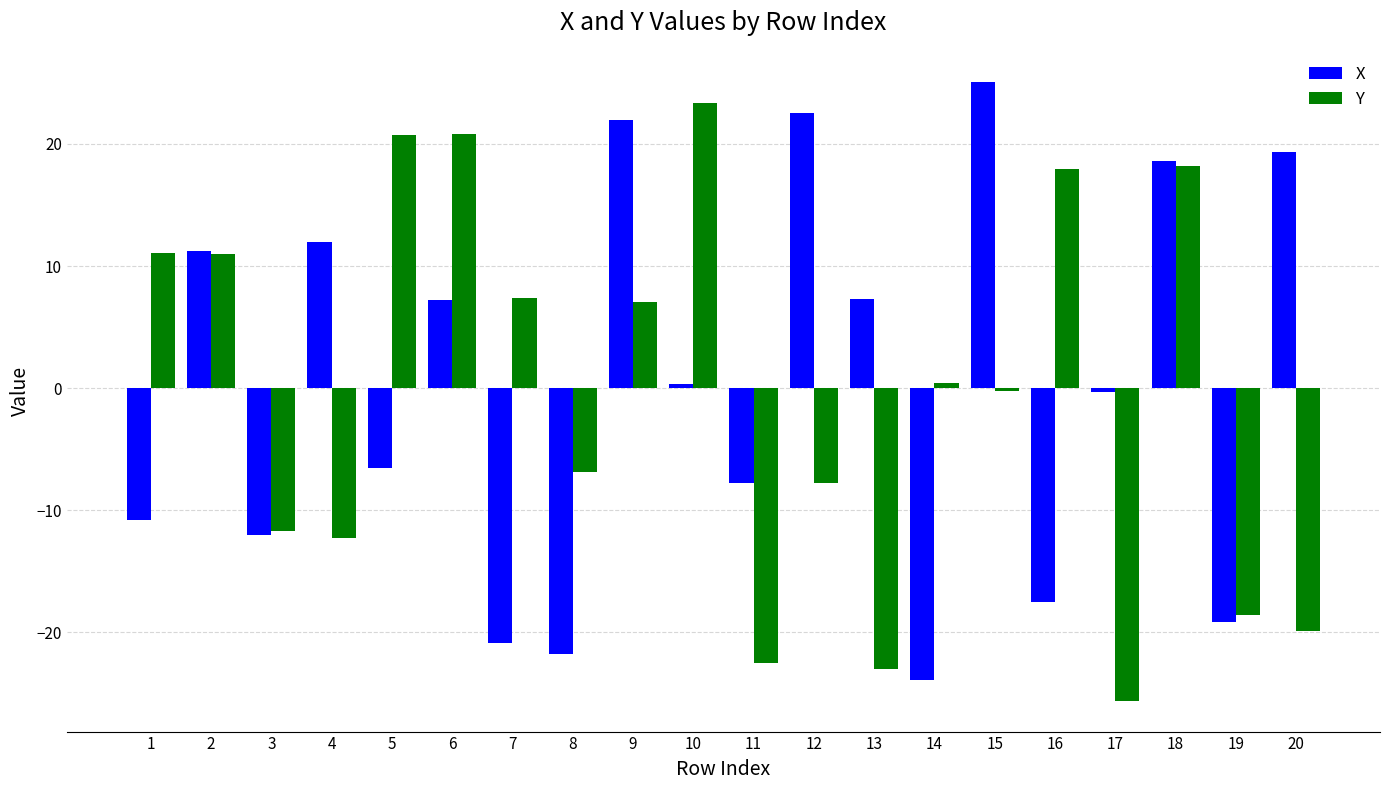

What is the spread (max minus min) of values at 13?

30.3